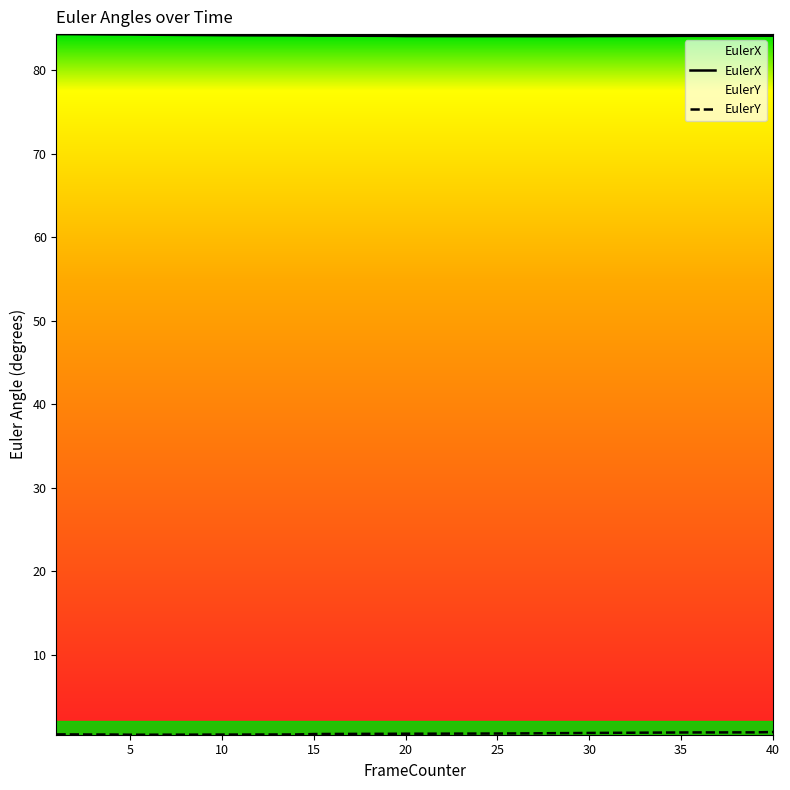

True or false: EulerX has a value of 84.1 at 20.

True